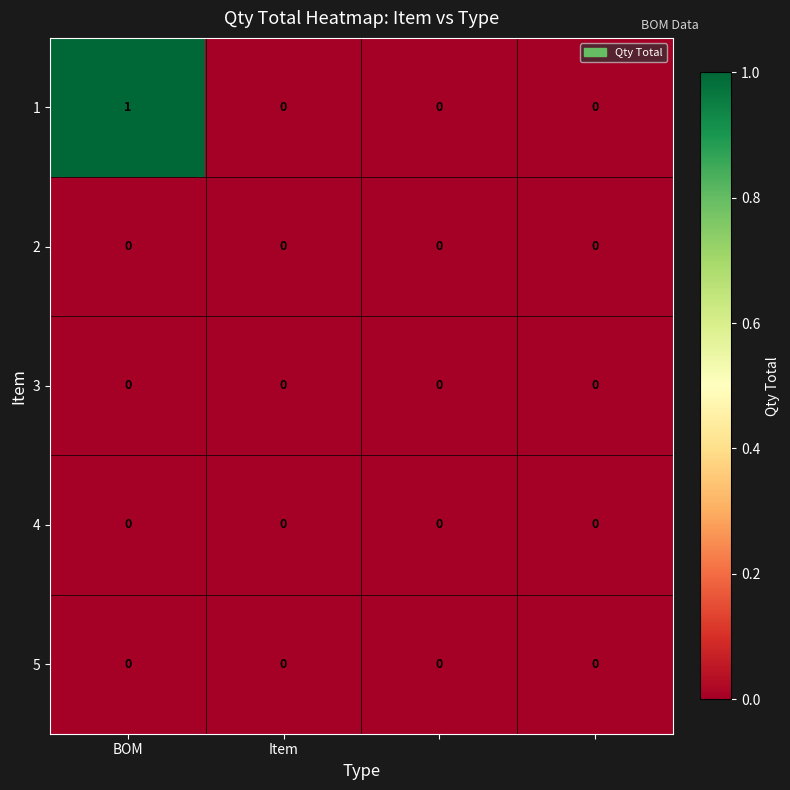

How many 1 values are between 0 and 1?

4